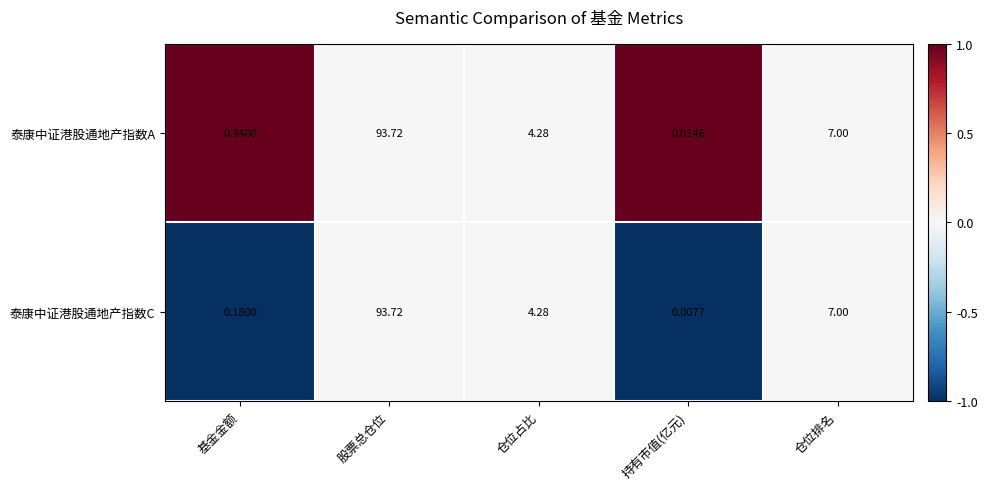

Rank the series by their average value, from highest to lowest.

泰康中证港股通地产指数A, 泰康中证港股通地产指数C